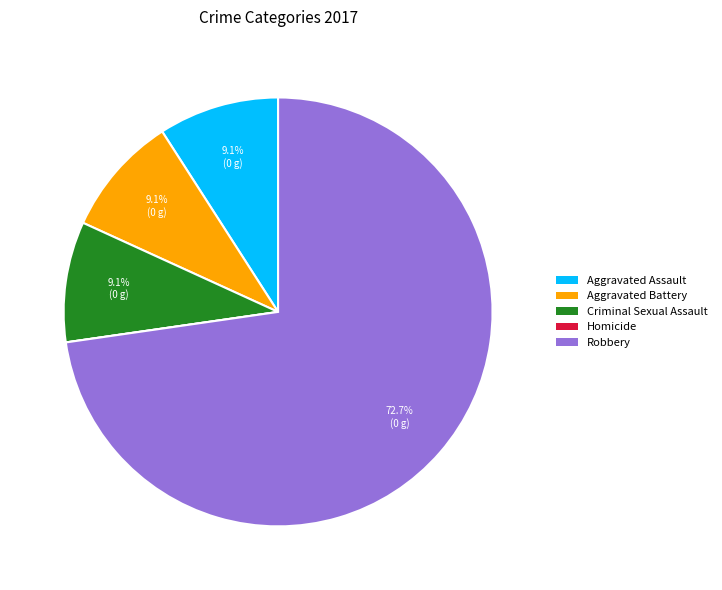

Do Aggravated Battery and Criminal Sexual Assault together represent more than half of the pie?

No